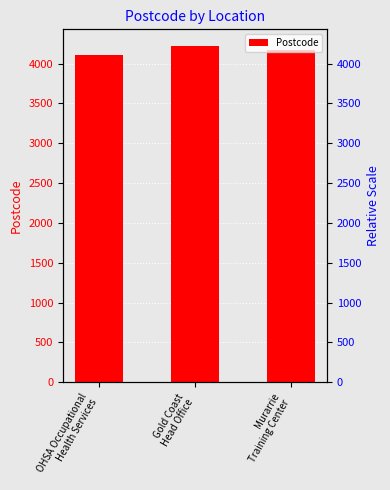

Where does the data first go above 4172?

Gold Coast
Head Office